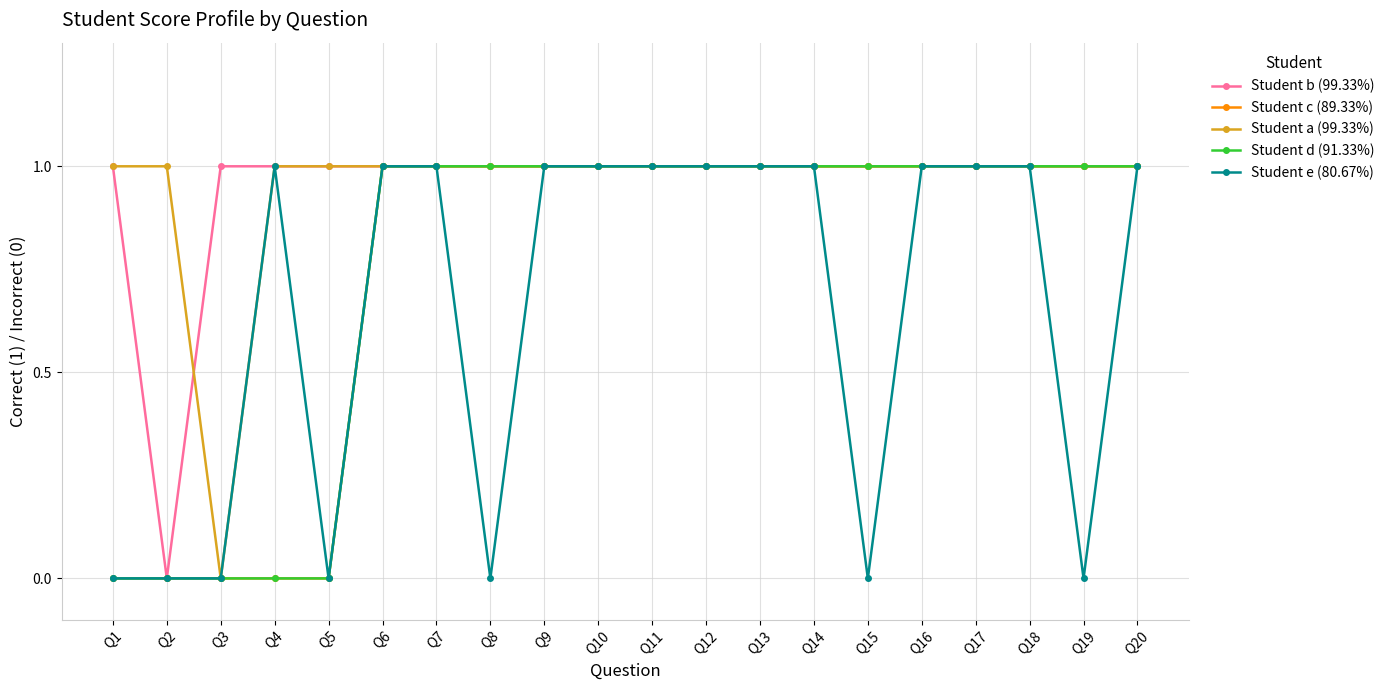

True or false: Student d (91.33%) and Student b (99.33%) intersect in this chart.

False